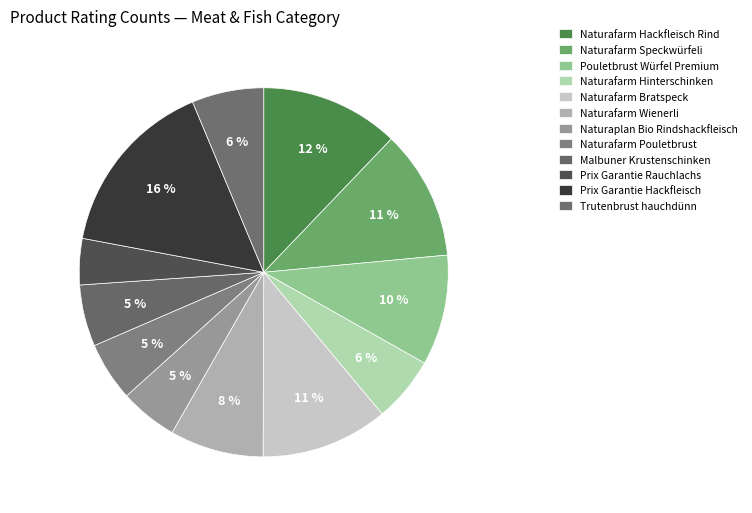

Count the number of slices in the pie.

12